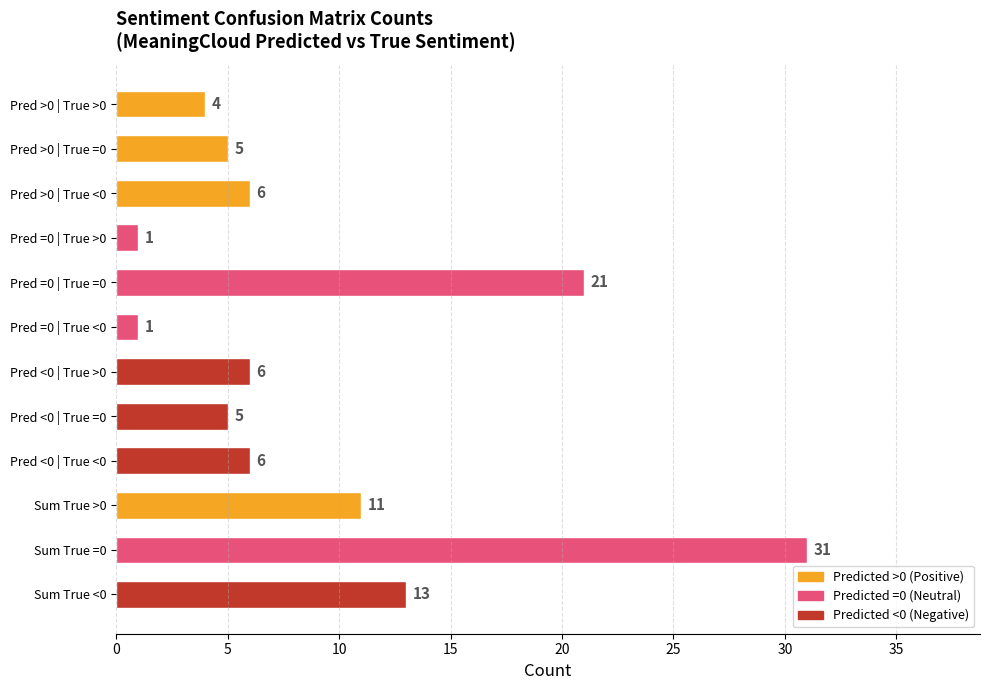

How many bars are there in total?

12